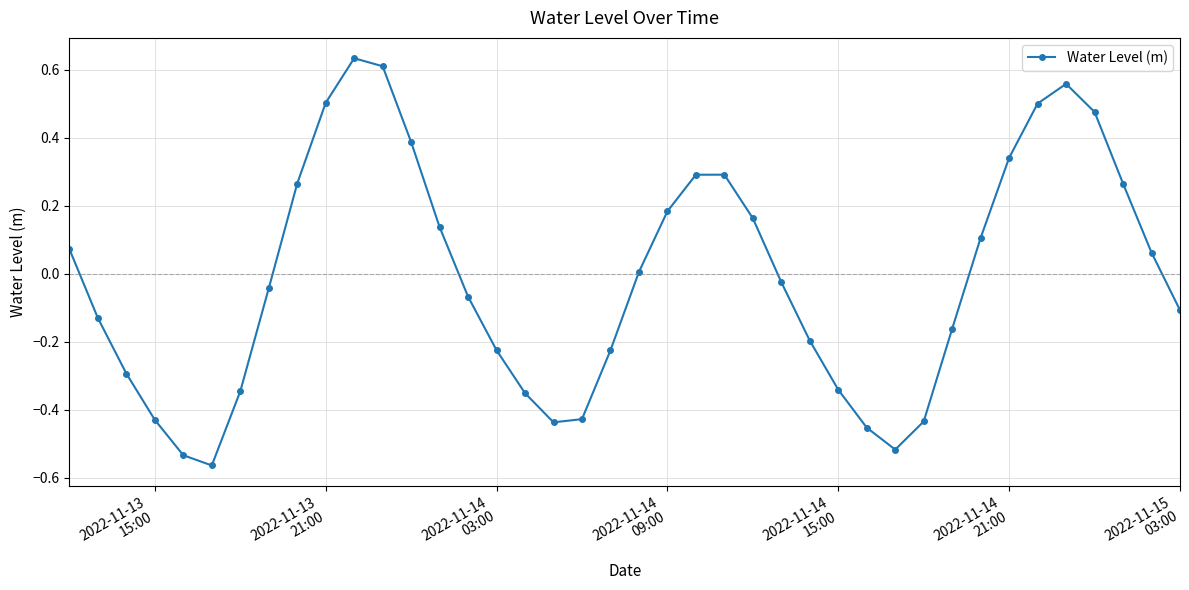

What is the difference between the second highest and second lowest values?

1.1